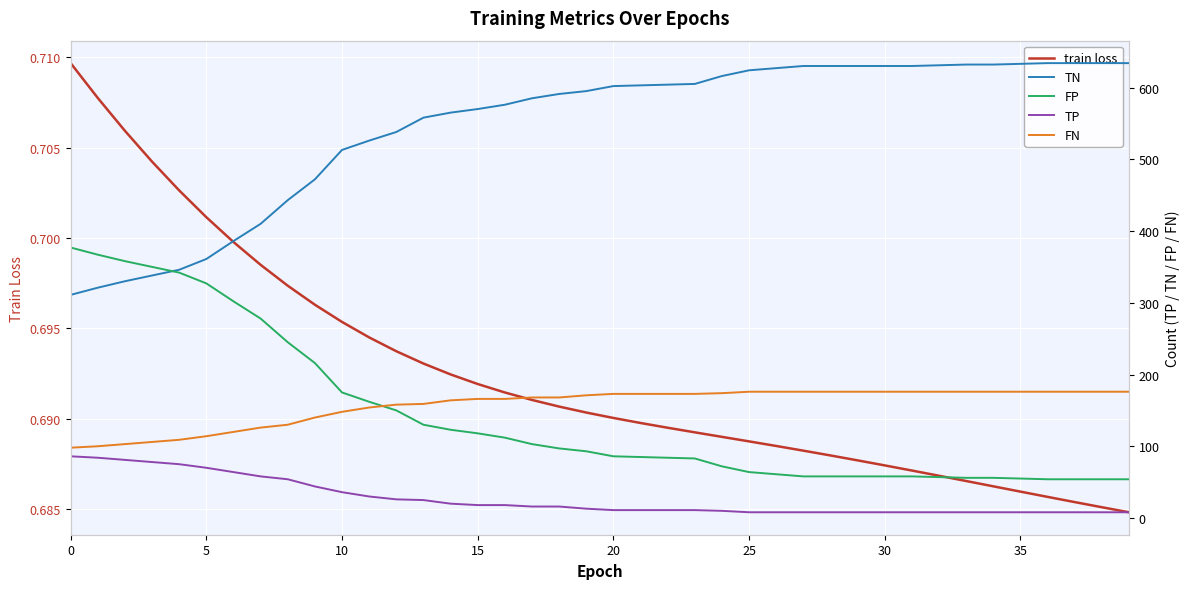

What are all the series names shown in the legend?

train loss, TN, FP, TP, FN